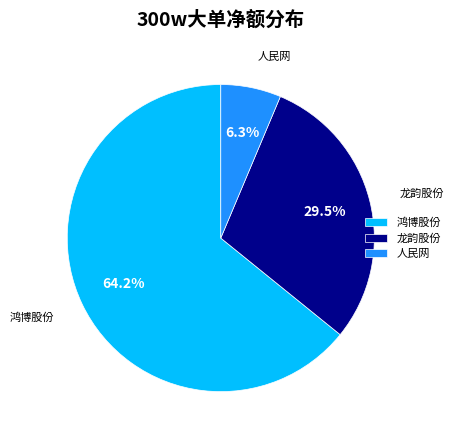

How many slices are in this pie chart?

3